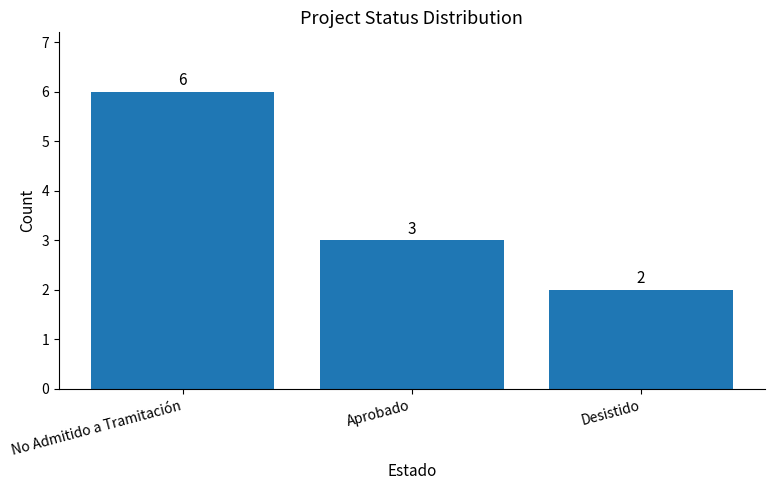

What is the minimum value shown in the chart?

2